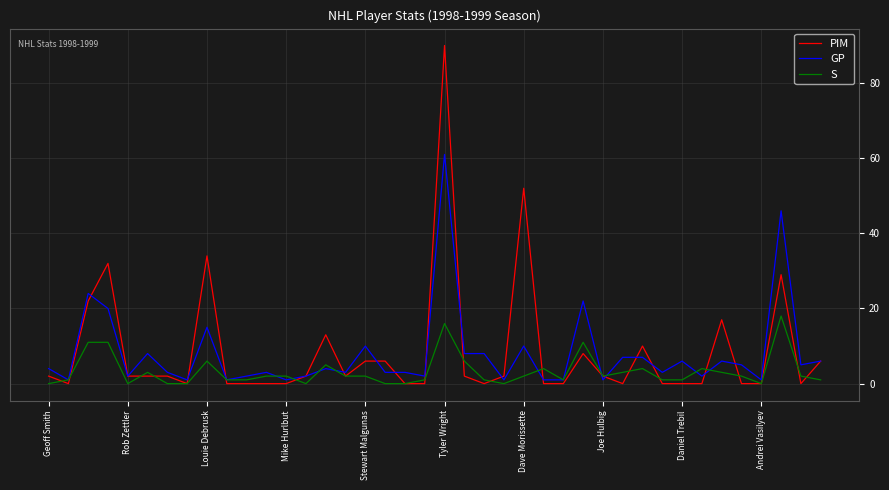

Which series has the widest spread of values?

PIM